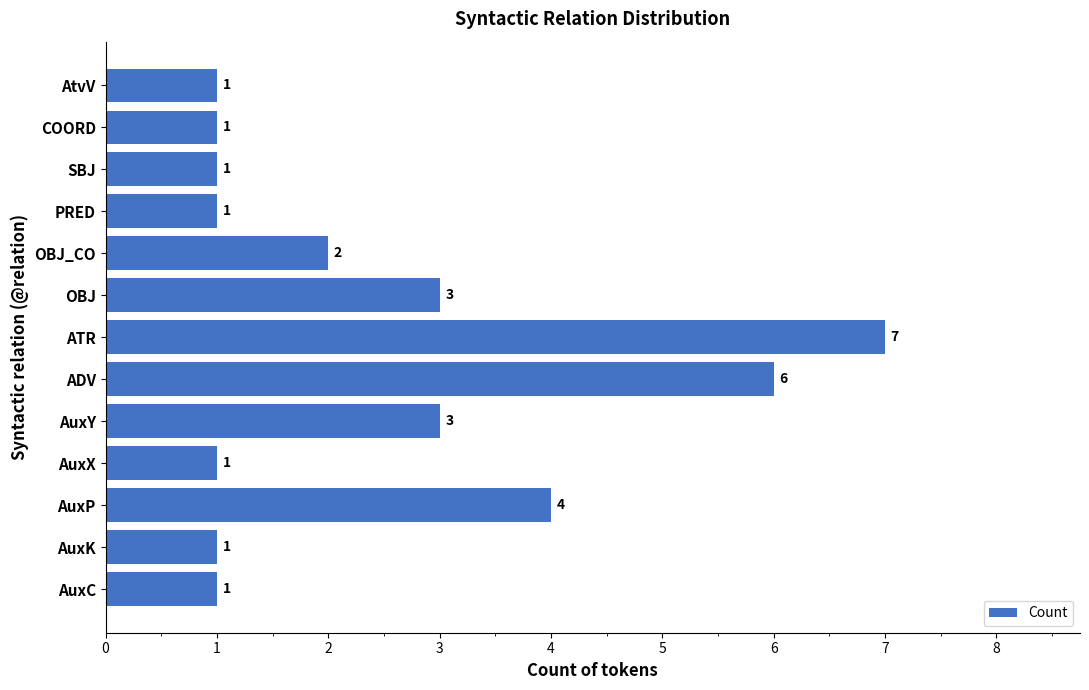

Reading bottom to top, what are all the values shown in this chart?

AuxC=1	AuxK=1	AuxP=4	AuxX=1	AuxY=3	ADV=6	ATR=7	OBJ=3	OBJ_CO=2	PRED=1	SBJ=1	COORD=1	AtvV=1